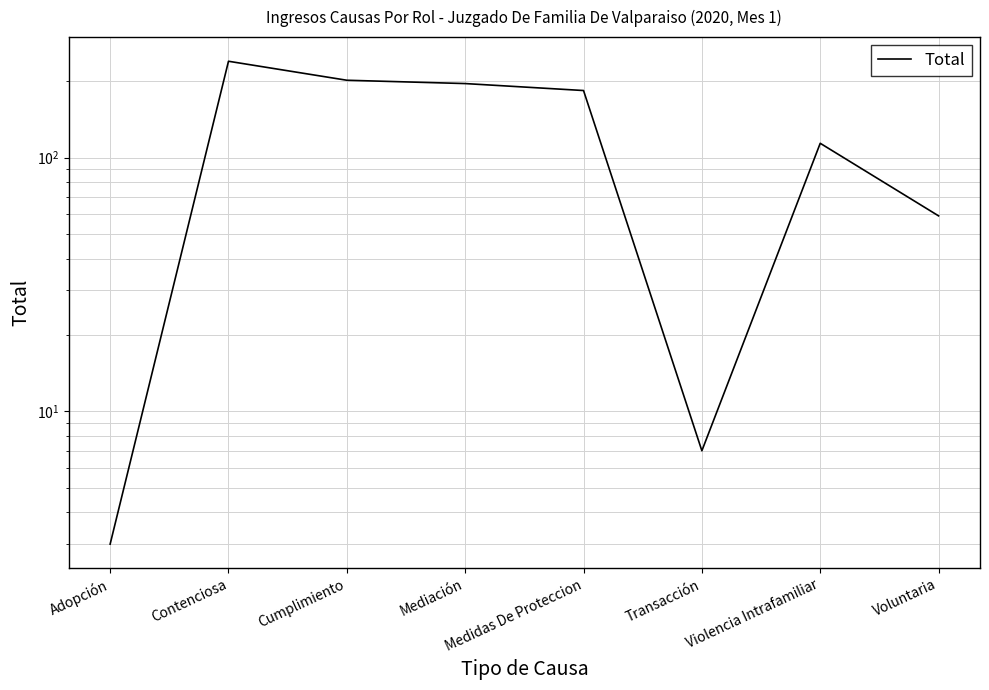

Reading left to right, what are all the values shown in this chart?

3	240	202	196	184	7	114	59